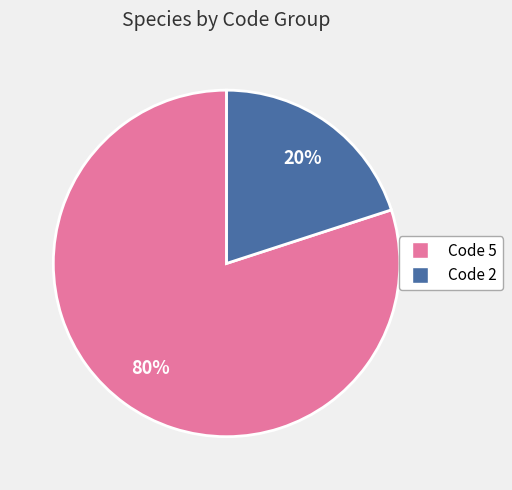

To the nearest percent, what is the difference between the largest and smallest slice percentages?

60%